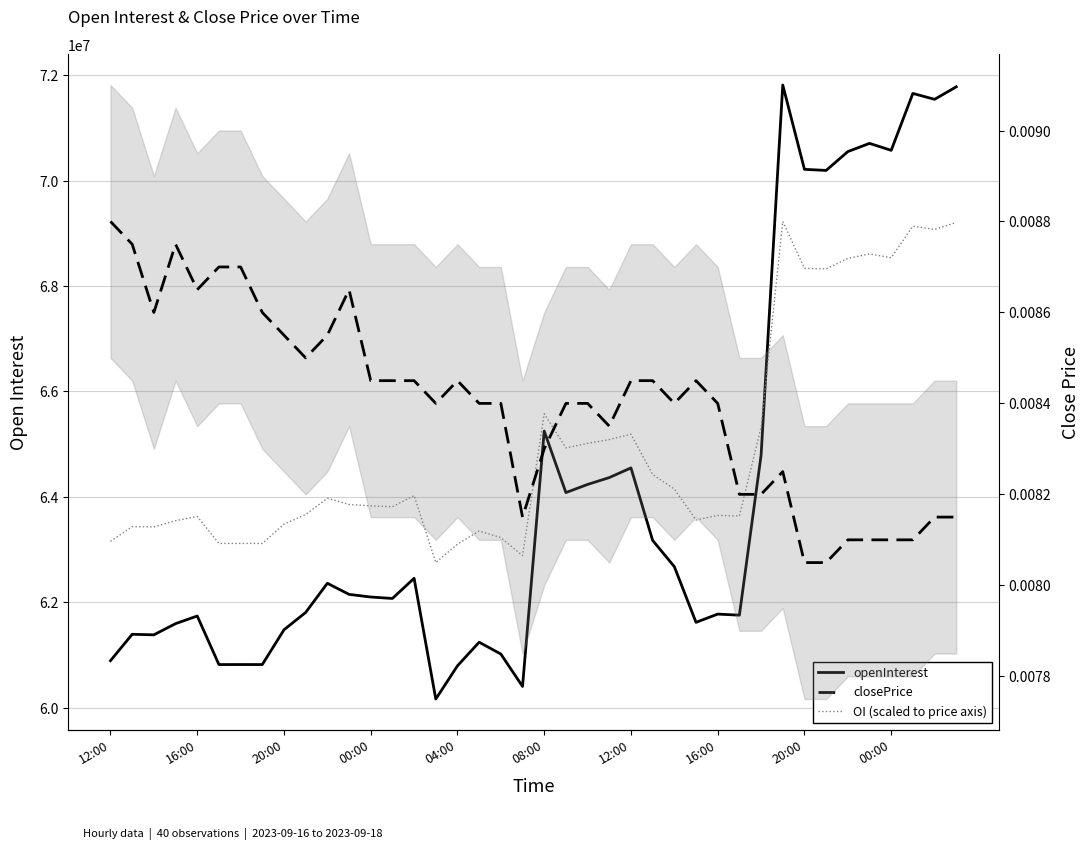

Which category has the highest value across all series?

31